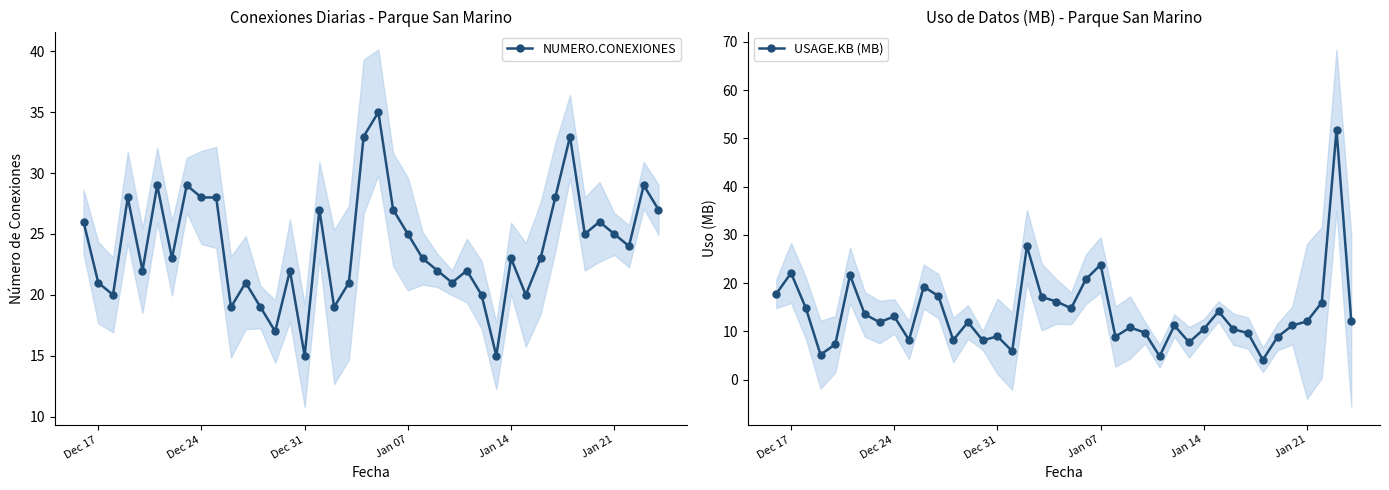

List the series in order of their overall mean, lowest first.

USAGE.KB (MB), NUMERO.CONEXIONES